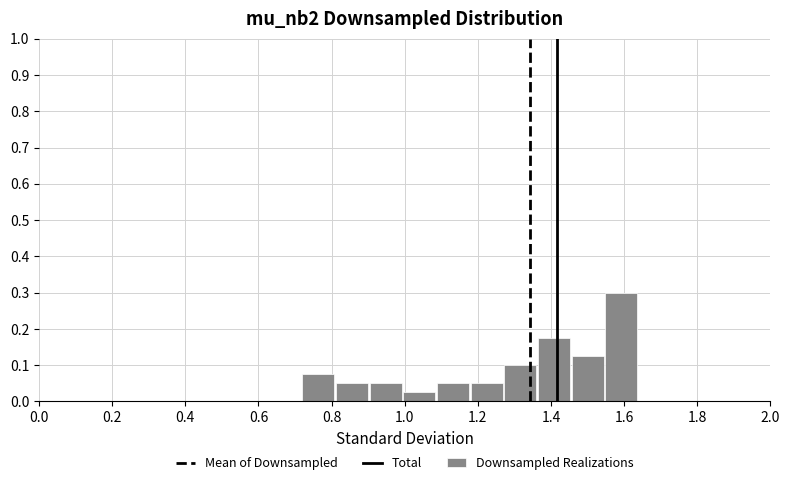

What is the height of the bar covering 1.00 to 1.08 on the x-axis? Neither the bar edges nor the heights are printed on the chart, so give them approximately, as read against the axes.

0.03